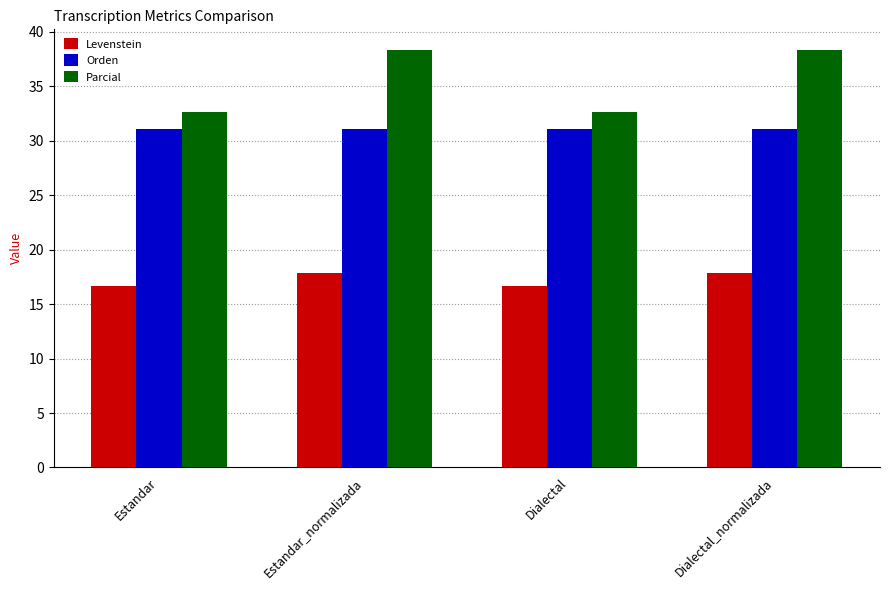

What is the minimum value for Levenstein?

16.7